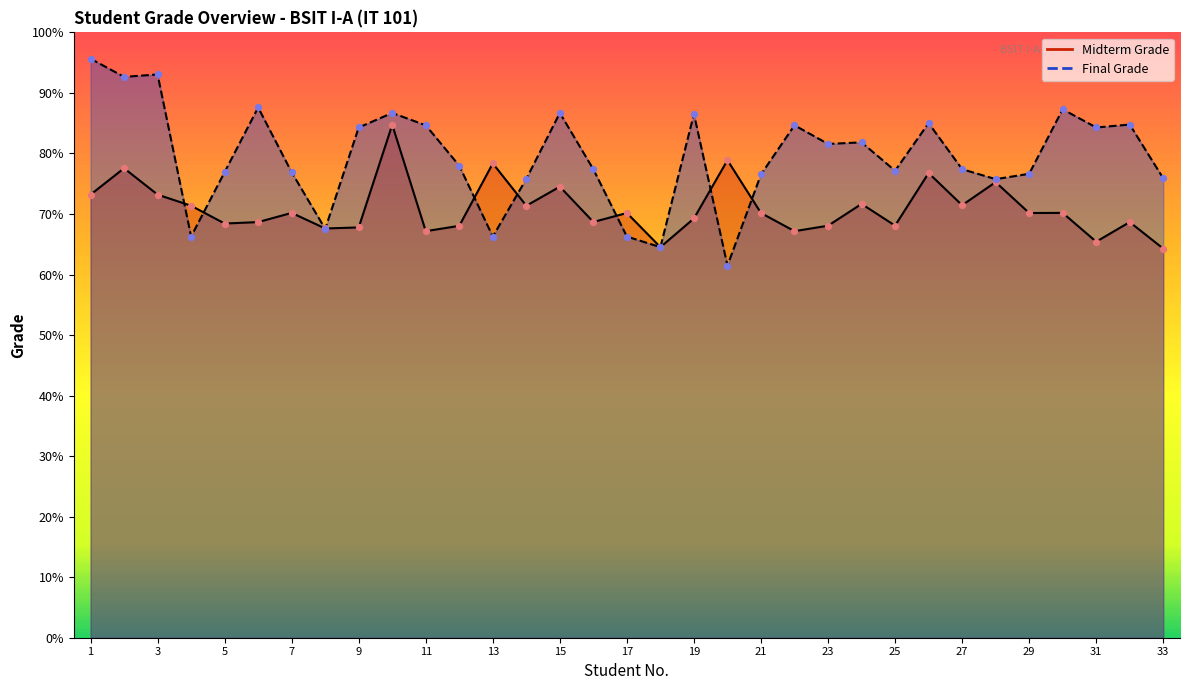

At how many categories does at least one series exceed 73?

29